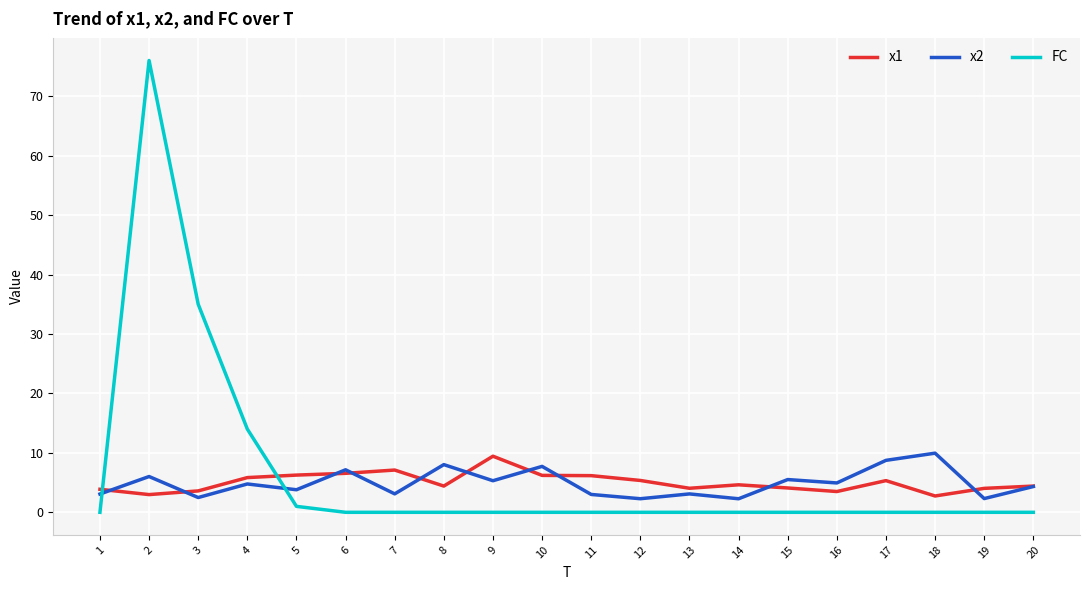

At which label is FC closest to 38?

3